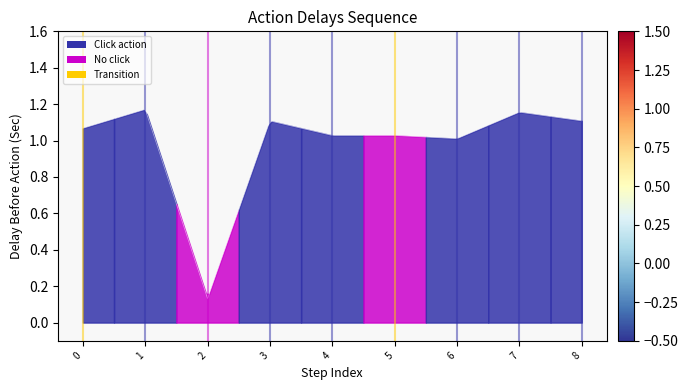

Count the number of values greater than 1.

8